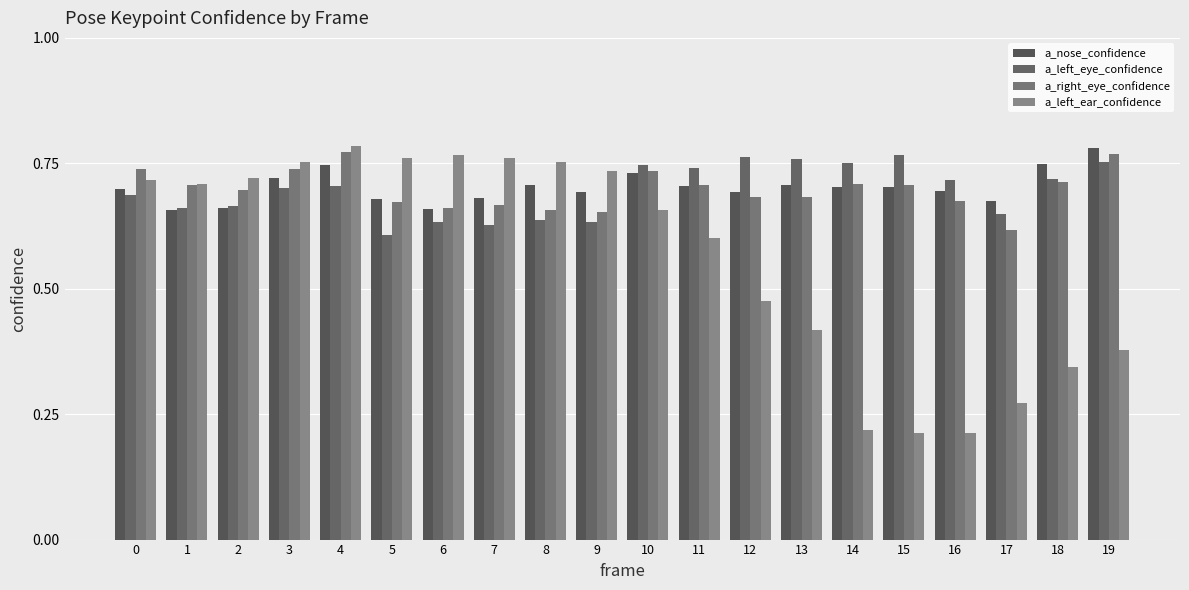

Rank the series at 3 from highest to lowest value.

a_left_ear_confidence, a_right_eye_confidence, a_nose_confidence, a_left_eye_confidence